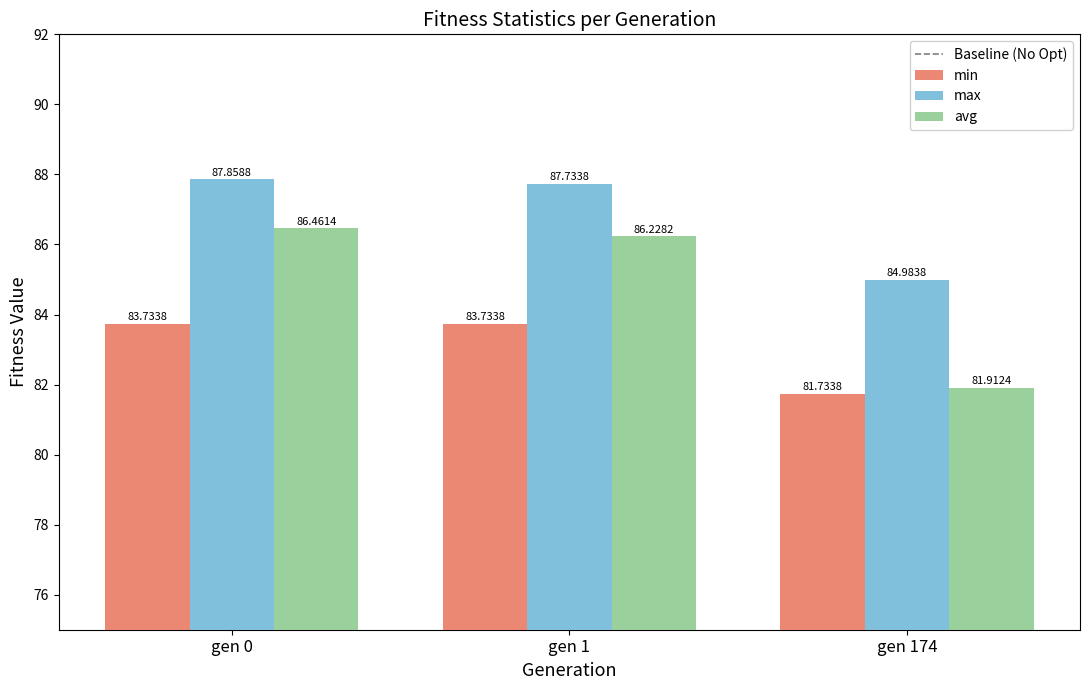

Reading right to left, list all the values displayed in this chart.

min: 81.7	83.7	83.7
max: 85.0	87.7	87.9
avg: 81.9	86.2	86.5